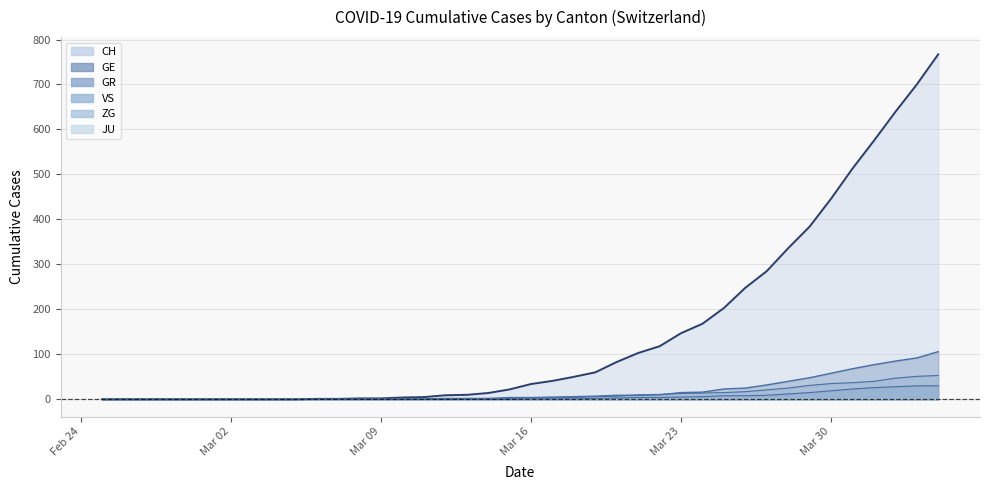

What is the value of the VS point at the 19th from the left?

1